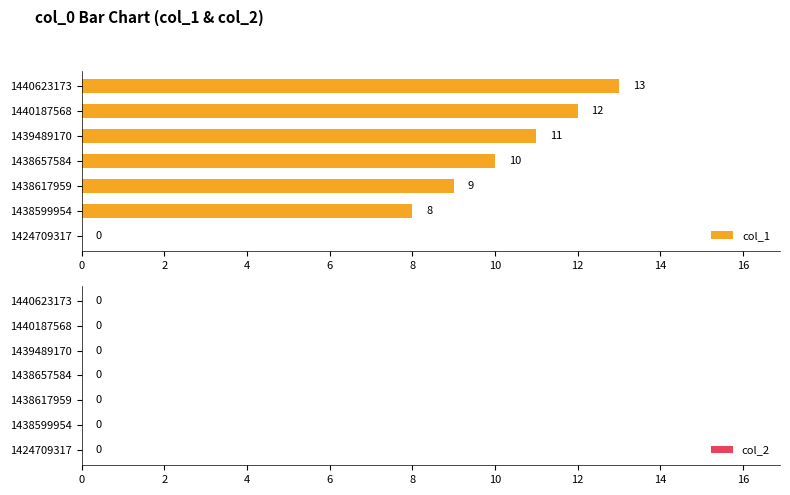

What is the sum of the values at 1438657584 and 1438617959?

19